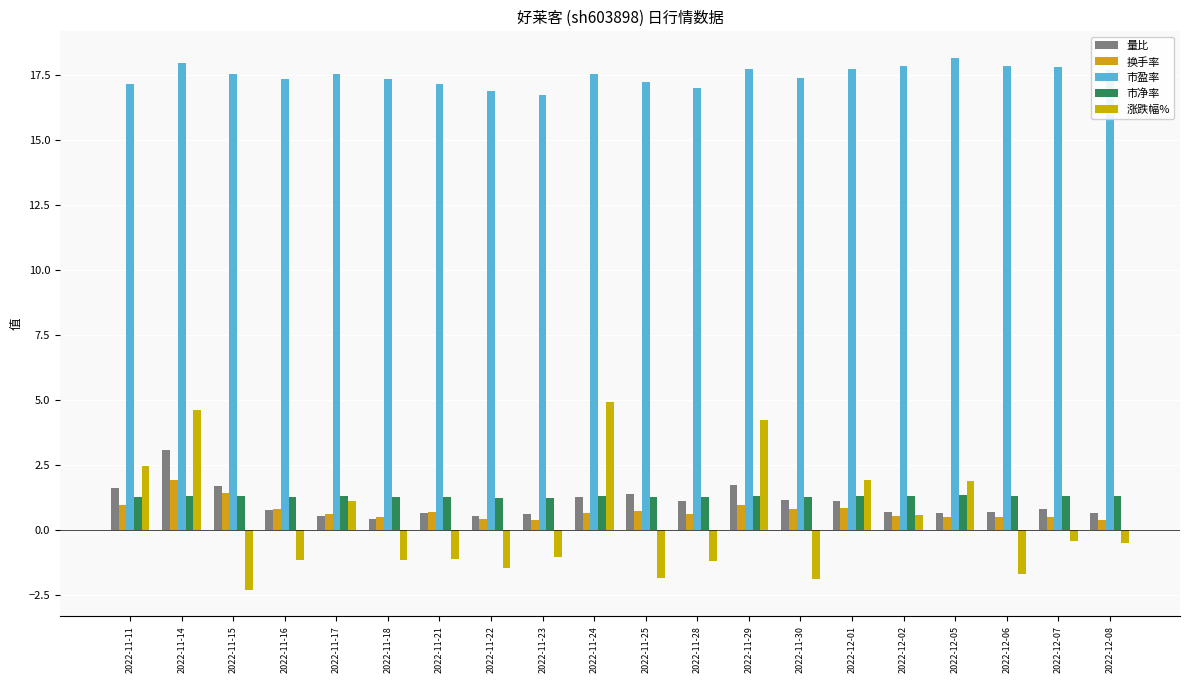

Which category has the highest value across all series?

2022-12-05